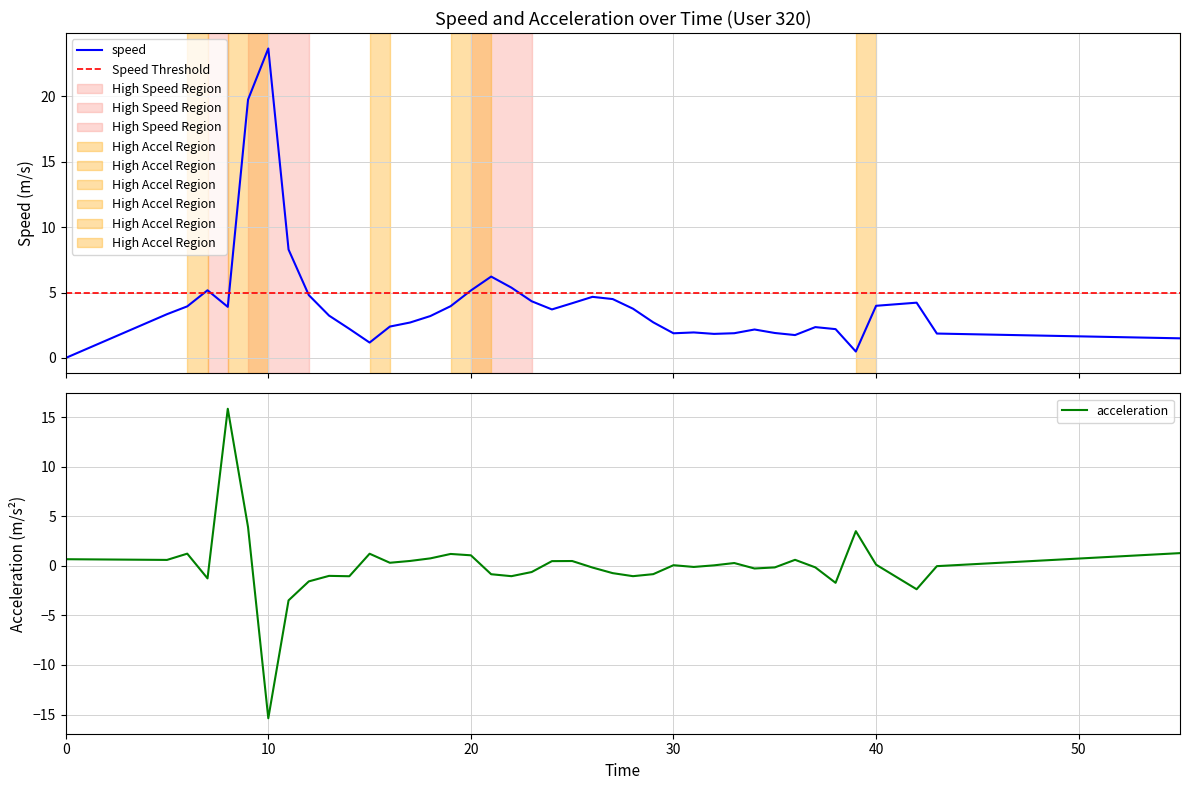

Reading left to right, transcribe all the data shown in this chart.

speed: 0.0	3.3	3.9	5.2	3.9	19.8	23.7	8.3	4.8	3.2	2.2	1.2	2.4	2.7	3.2	4.0	5.2	6.2	5.4	4.3	3.7	4.2	4.7	4.5	3.8	2.7	1.9	2.0	1.8	1.9	2.2	1.9	1.8	2.4	2.2	0.5	4.0	4.2	1.9	1.5
acceleration: 0.7	0.6	1.2	-1.3	15.8	3.9	-15.4	-3.5	-1.6	-1.0	-1.0	1.2	0.3	0.5	0.8	1.2	1.1	-0.8	-1.0	-0.6	0.5	0.5	-0.2	-0.7	-1.0	-0.8	0.1	-0.1	0.1	0.3	-0.3	-0.2	0.6	-0.2	-1.7	3.5	0.1	-2.4	-0.0	1.3